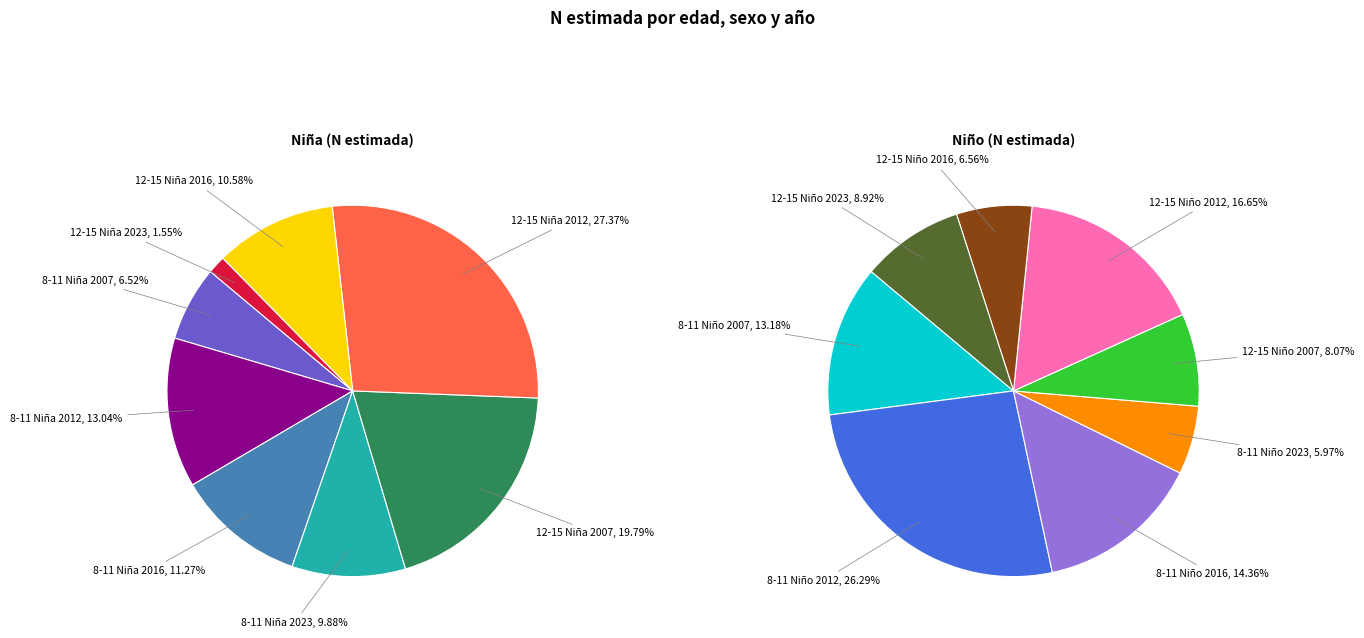

Is the sum of 8-11 Niña 2016 and 8-11 Niña 2023 greater than half?

No